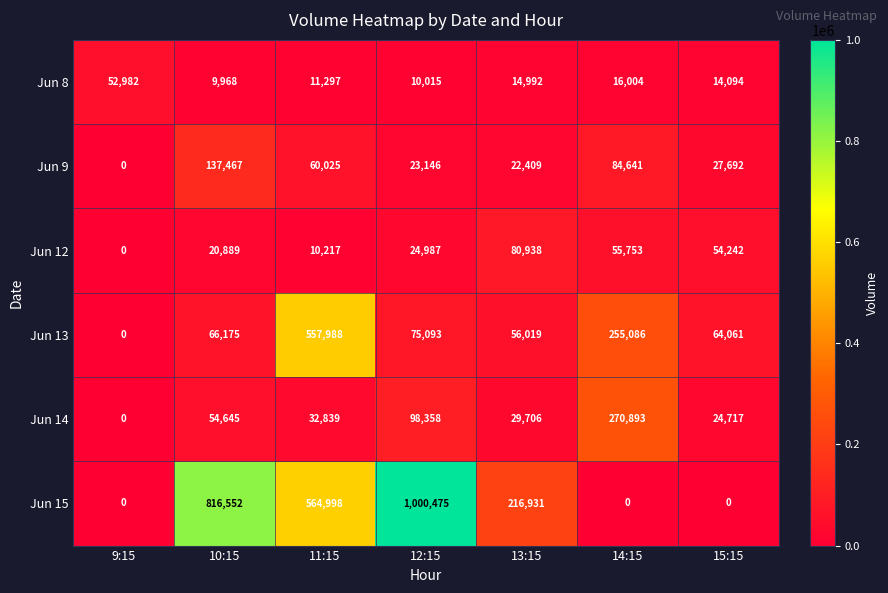

Where does the Jun 14 series first go above 32839?

10:15